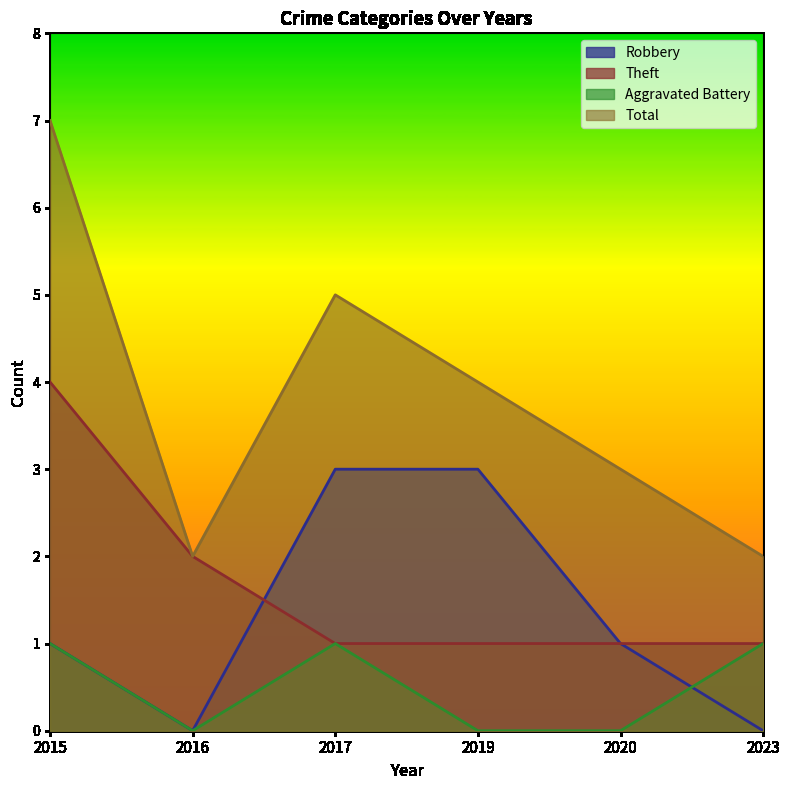

Rank the series at 2023 from highest to lowest value.

Total, Theft, Aggravated Battery, Robbery